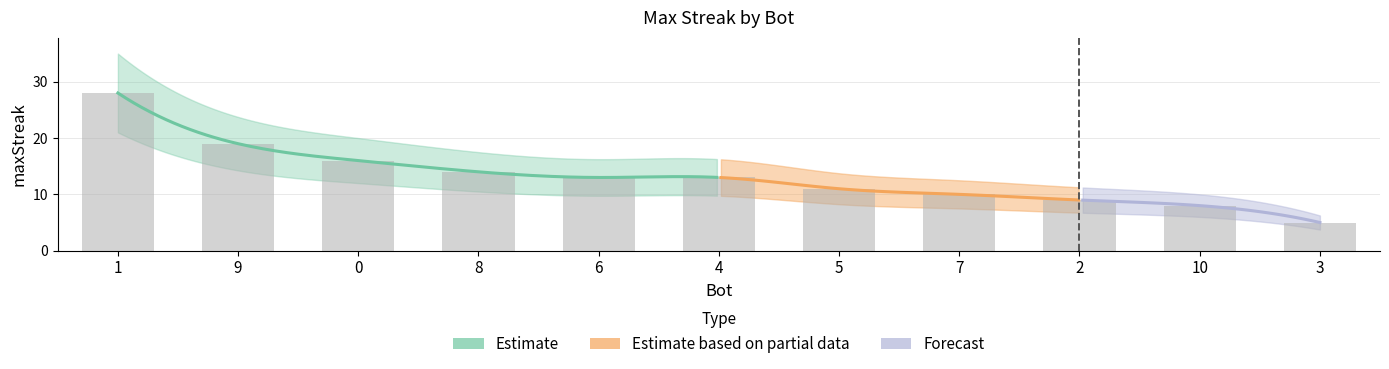

What is the minimum value shown in the chart?

5